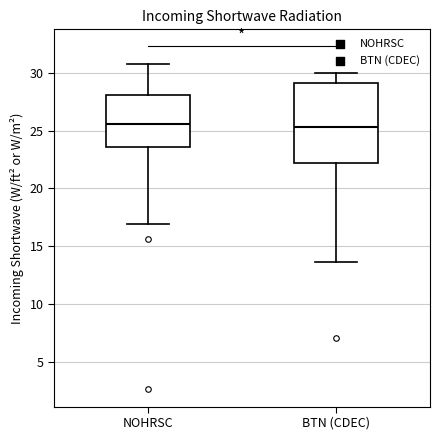

Which box is the tallest, from its lower edge to its upper edge?

BTN (CDEC)